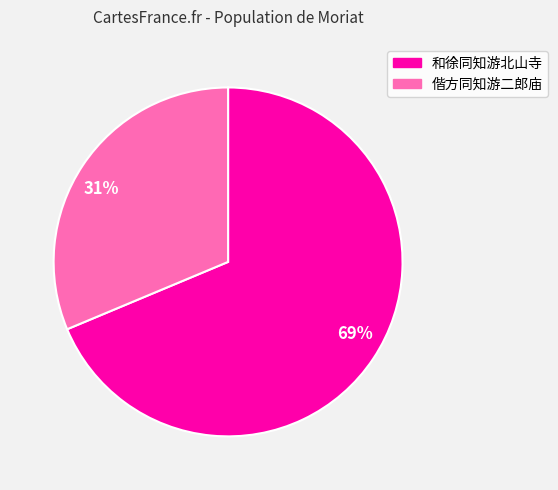

Is the sum of 和徐同知游北山寺 and 偕方同知游二郎庙 greater than half?

Yes